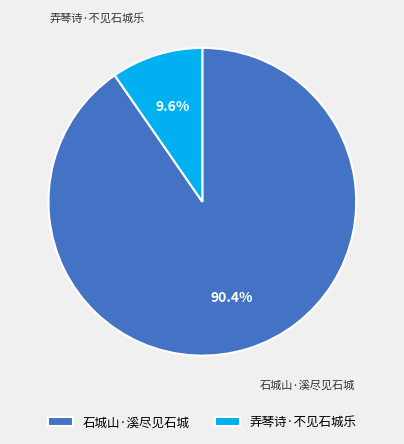

How much of the chart is everything except 石城山·溪尽见石城?

9.6%